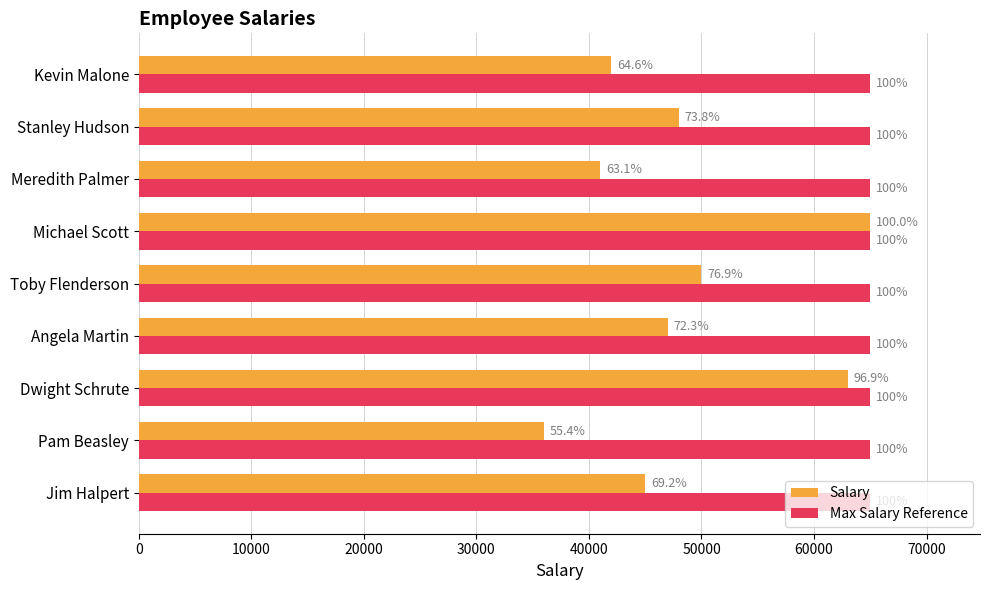

What is the value of the Salary bar at the 3rd from the left?

63000.0